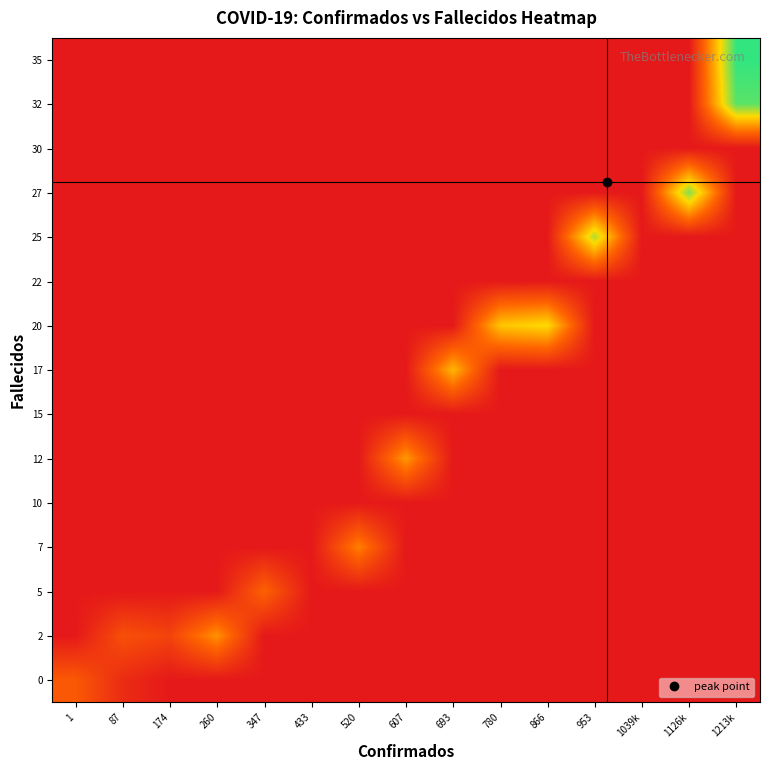

At which category does the chart reach its minimum across all series?

174